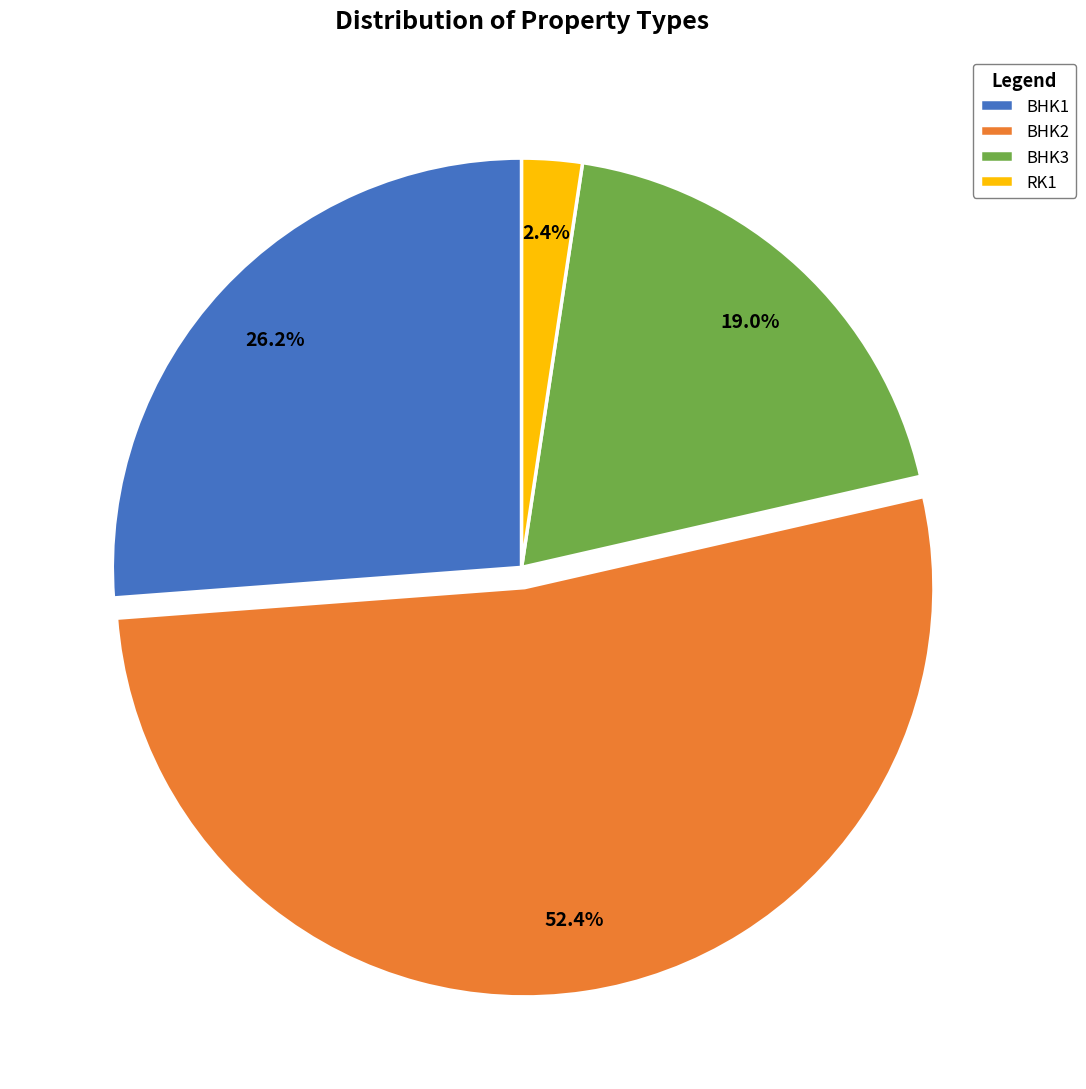

The BHK1 slice represents 26% of the pie. True or false?

True